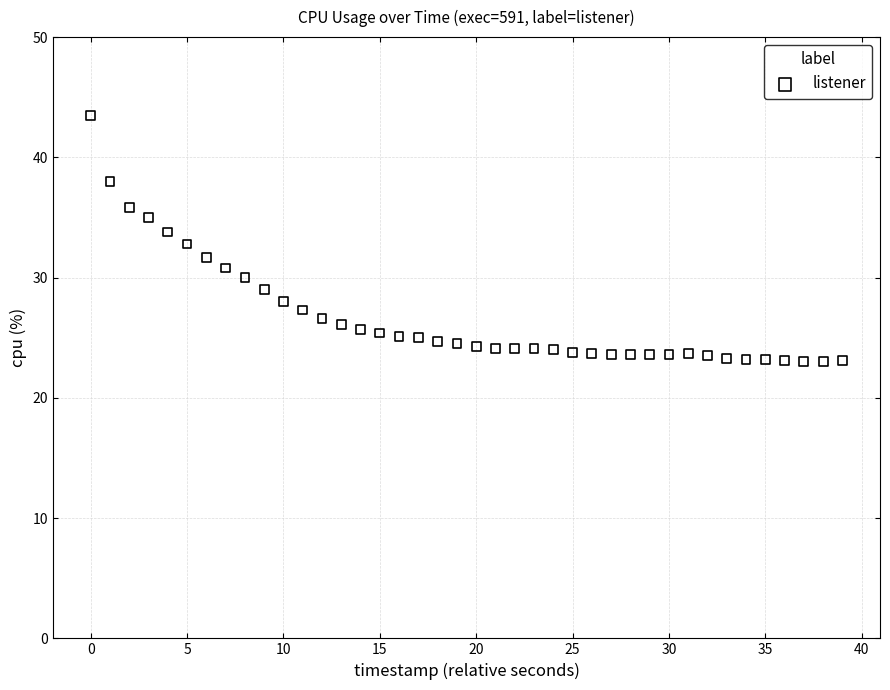

What is the range of Y values (max minus min)?

20.5